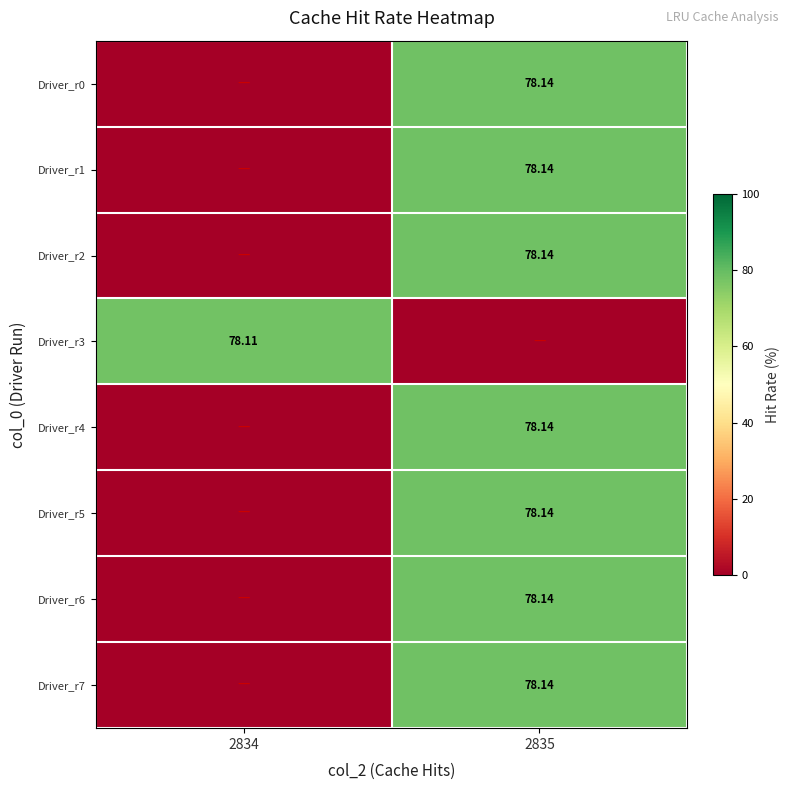

At which label does Driver_r1 reach its peak?

2835